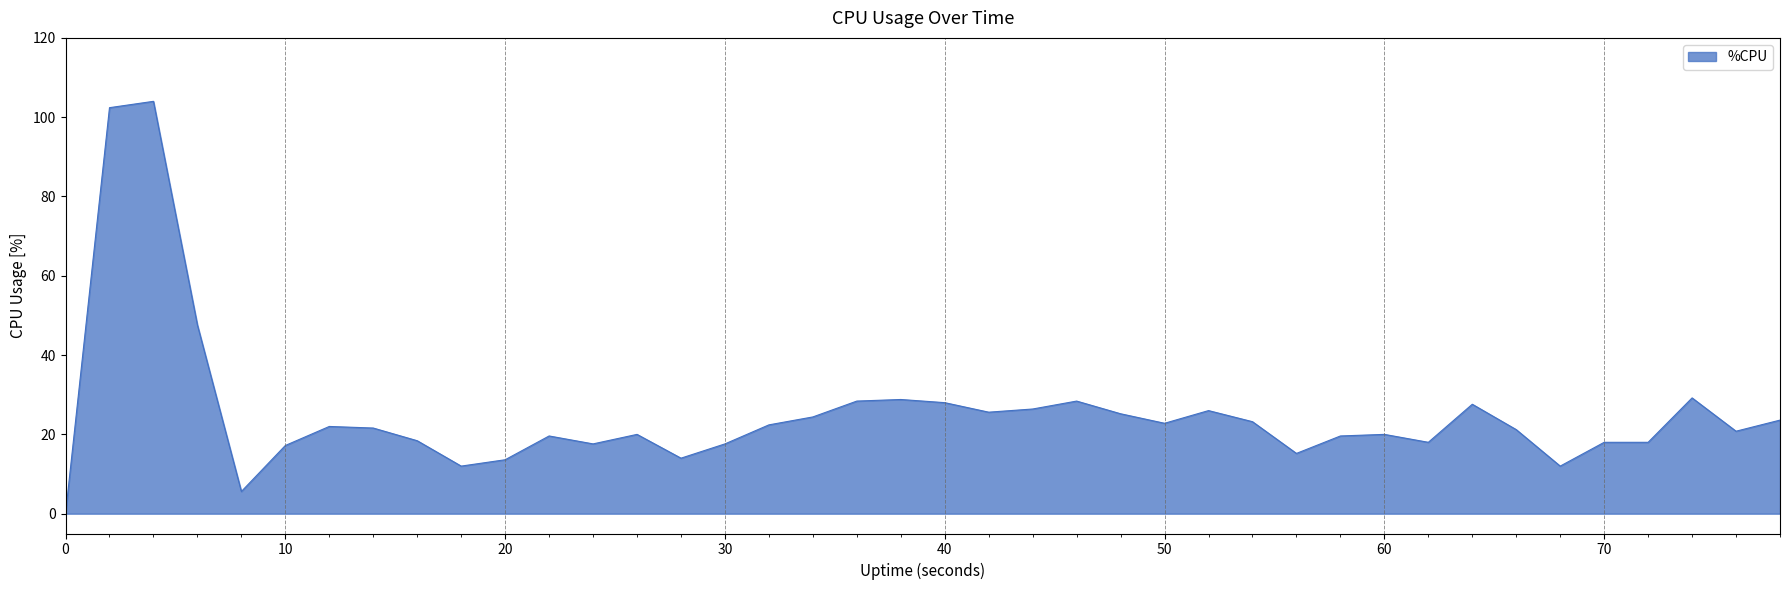

What is the difference between the maximum and minimum values?

104.0